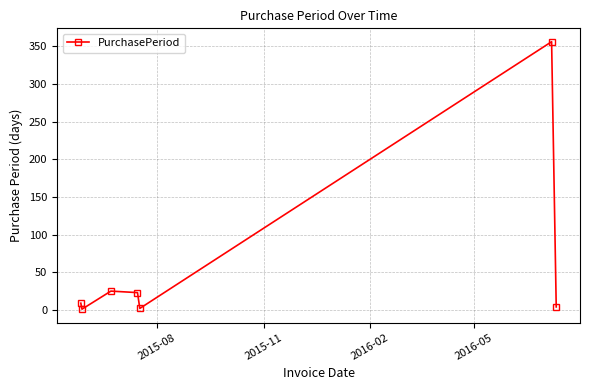

How many interior local peaks (higher than both neighbors) does the data have?

2